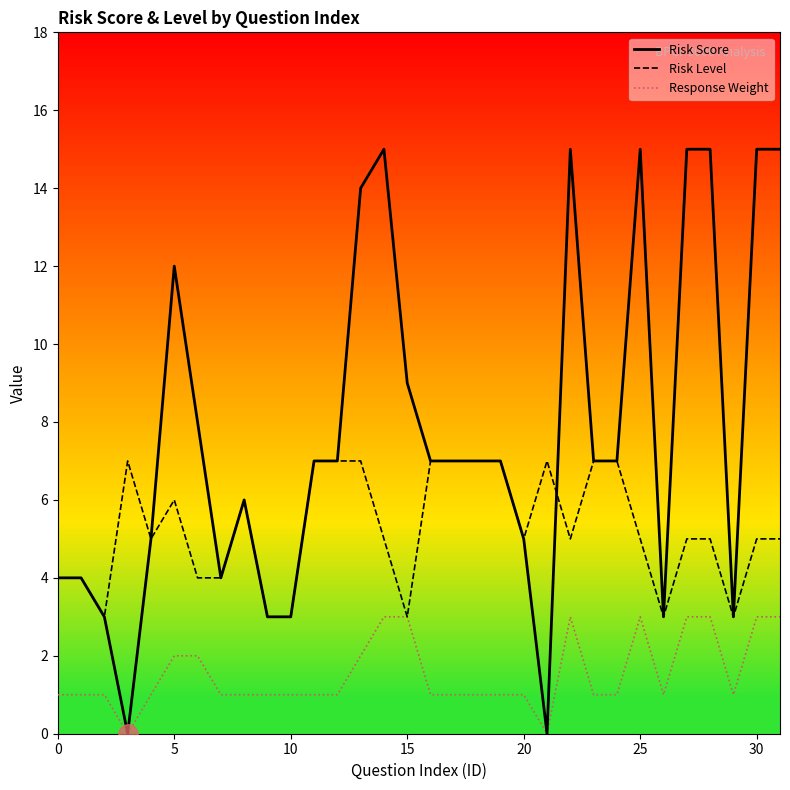

Does the chart display data point markers on the line(s)?

No